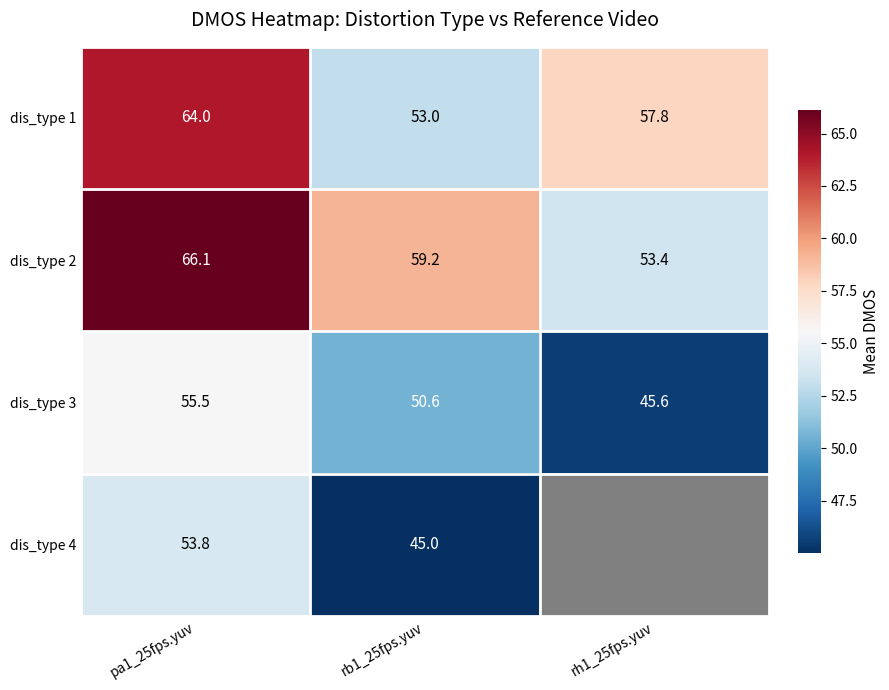

Is the value of dis_type 1 at rb1_25fps.yuv greater than the value of dis_type 3 at pa1_25fps.yuv?

No